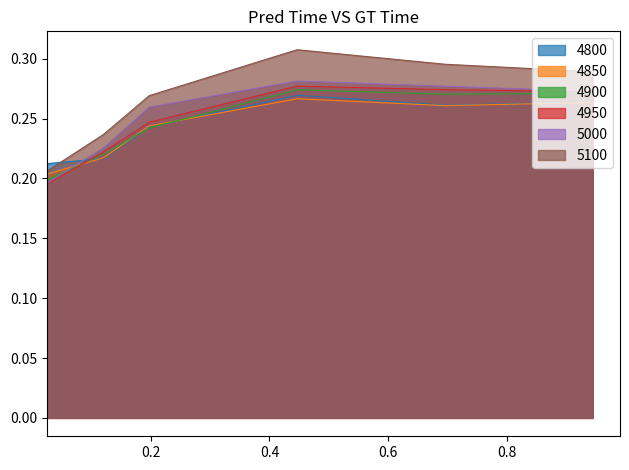

What is the minimum value shown in the chart?

0.2